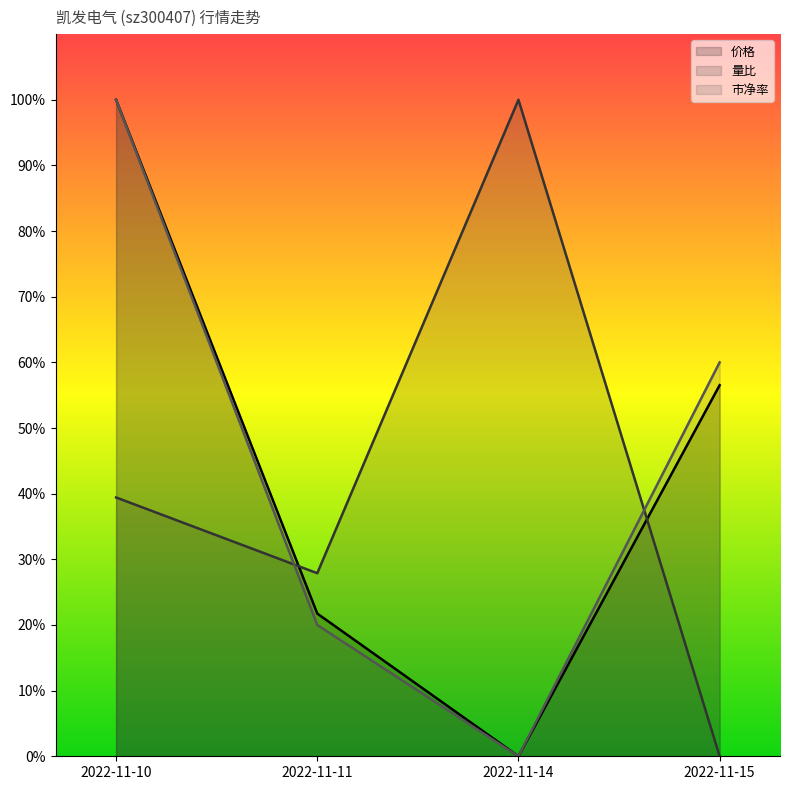

What are all the series names shown in the legend?

价格, 量比, 市净率